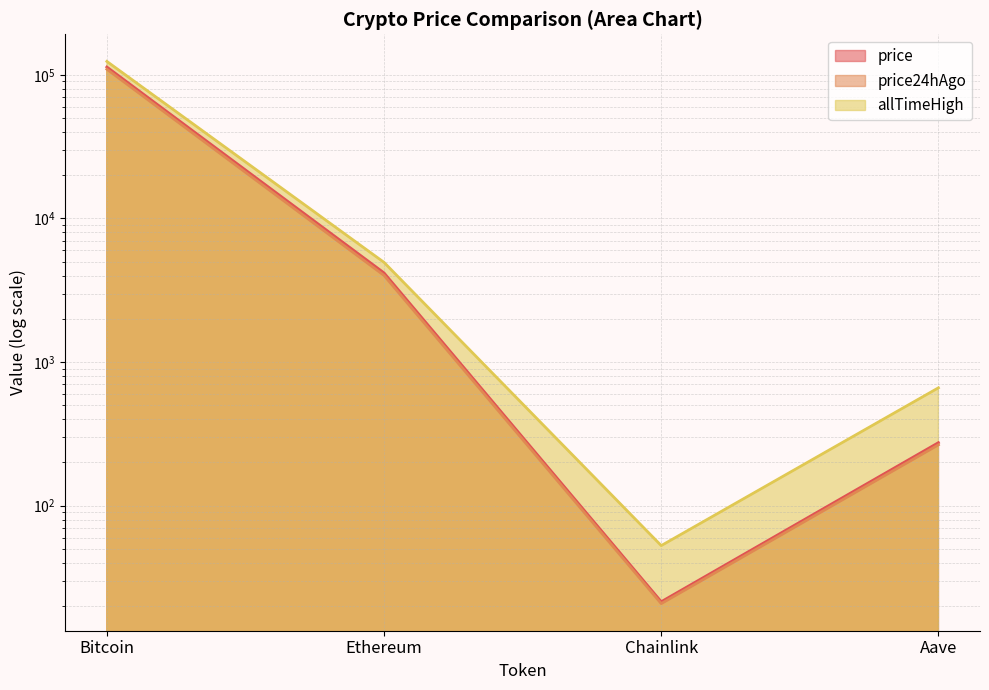

In price24hAgo, how many points are lower than both neighbors (excluding endpoints)?

1